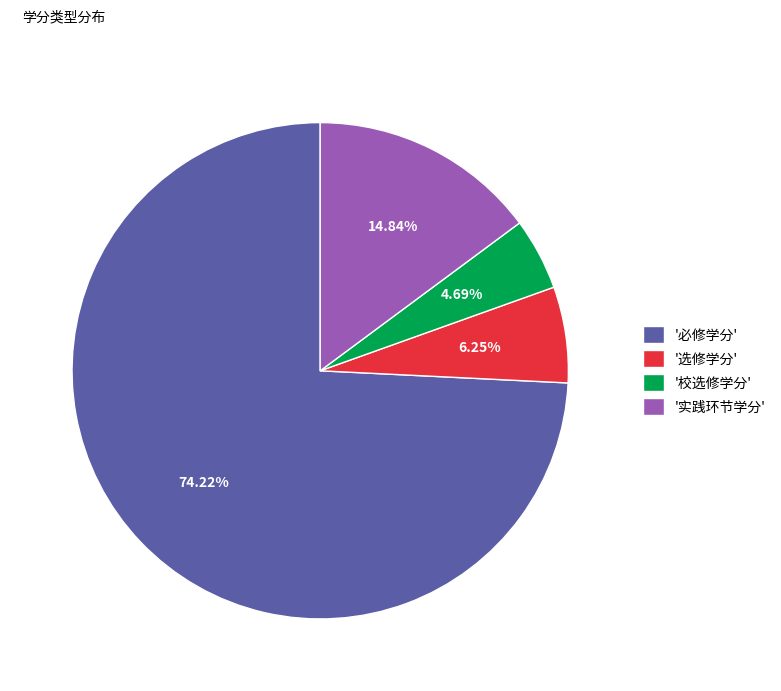

Count the number of slices in the pie.

4